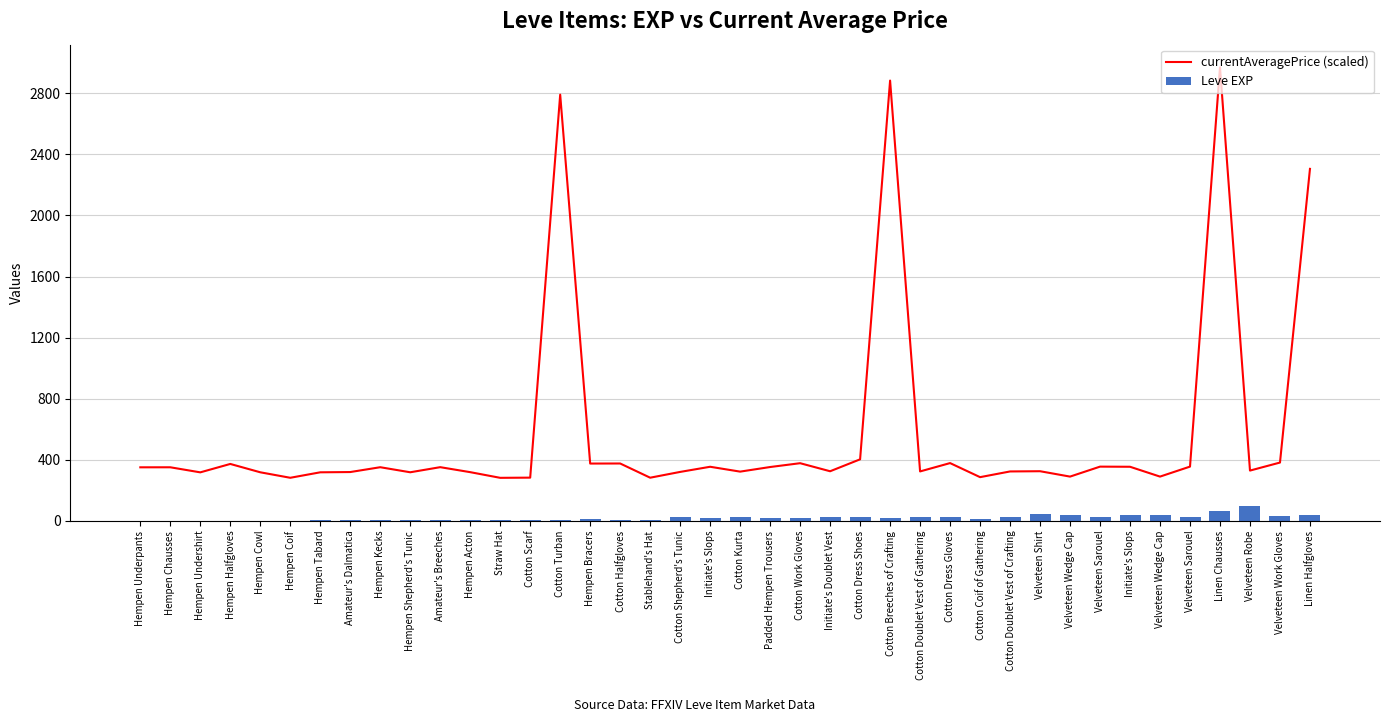

At which label is currentAveragePrice (scaled) closest to 1626?

Linen Halfgloves